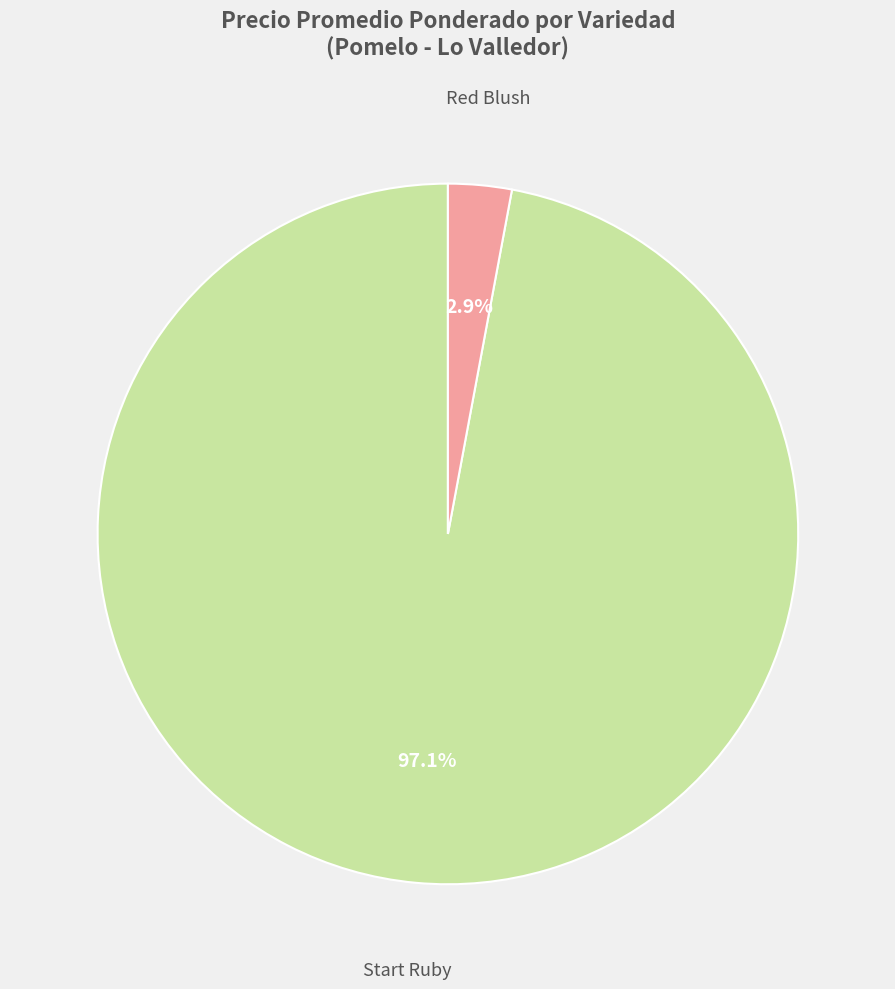

How many segments does this pie chart have?

2